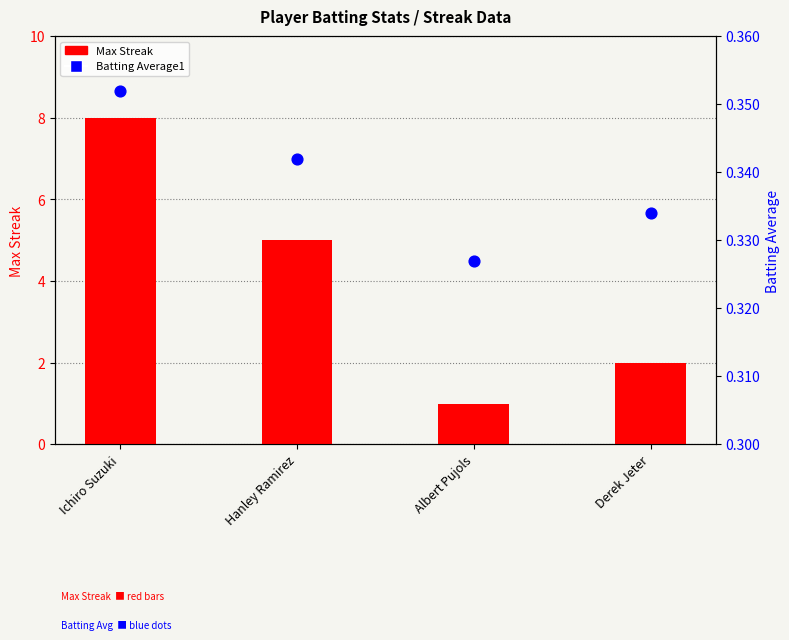

Which series has the largest Y range (max minus min)?

Max Streak